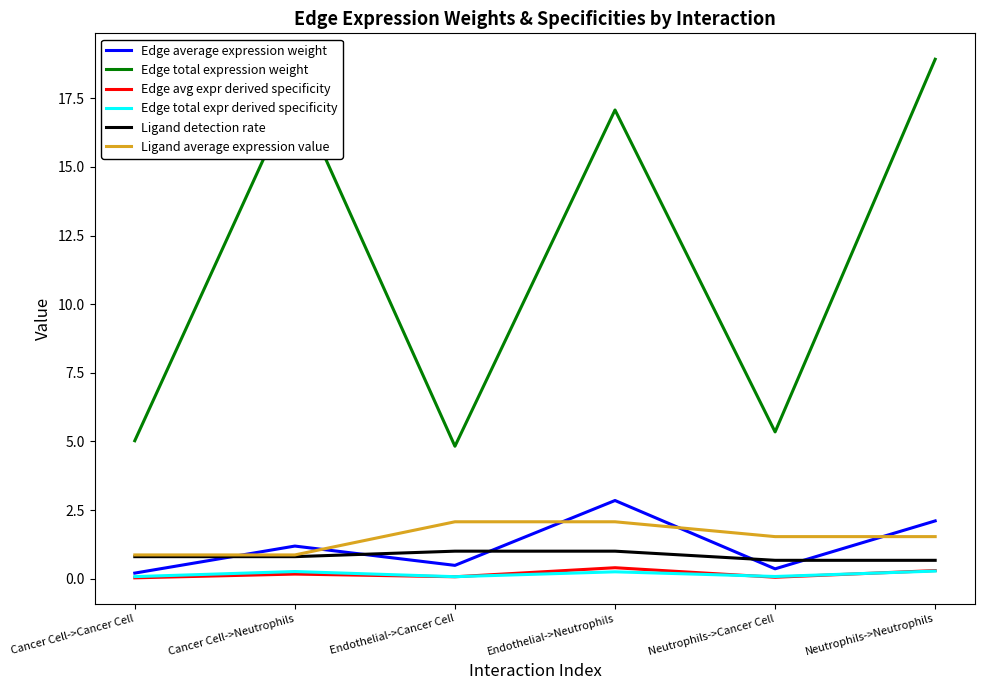

True or false: Ligand average expression value and Edge total expr derived specificity cross at least once.

False